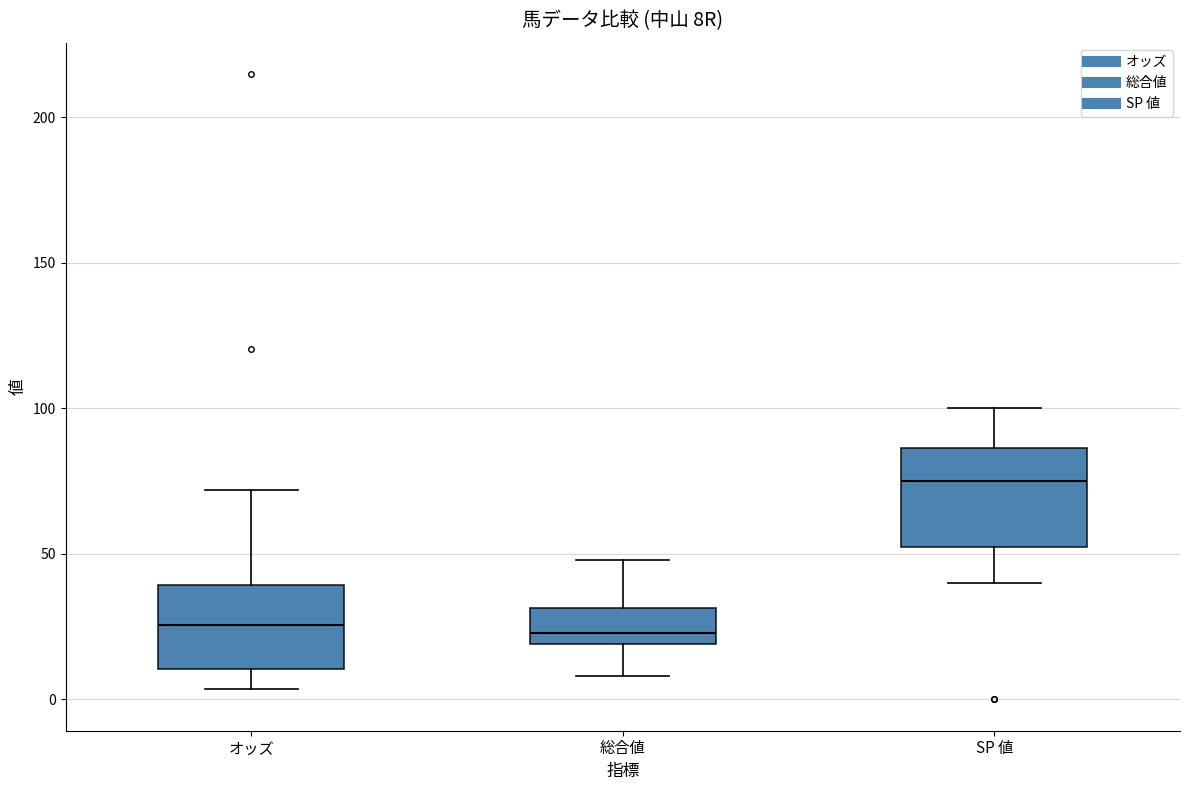

Where does the upper whisker of the box for SP 値 end on the y-axis? The values are not printed on the chart, so give them approximately, as read against the axis.

100